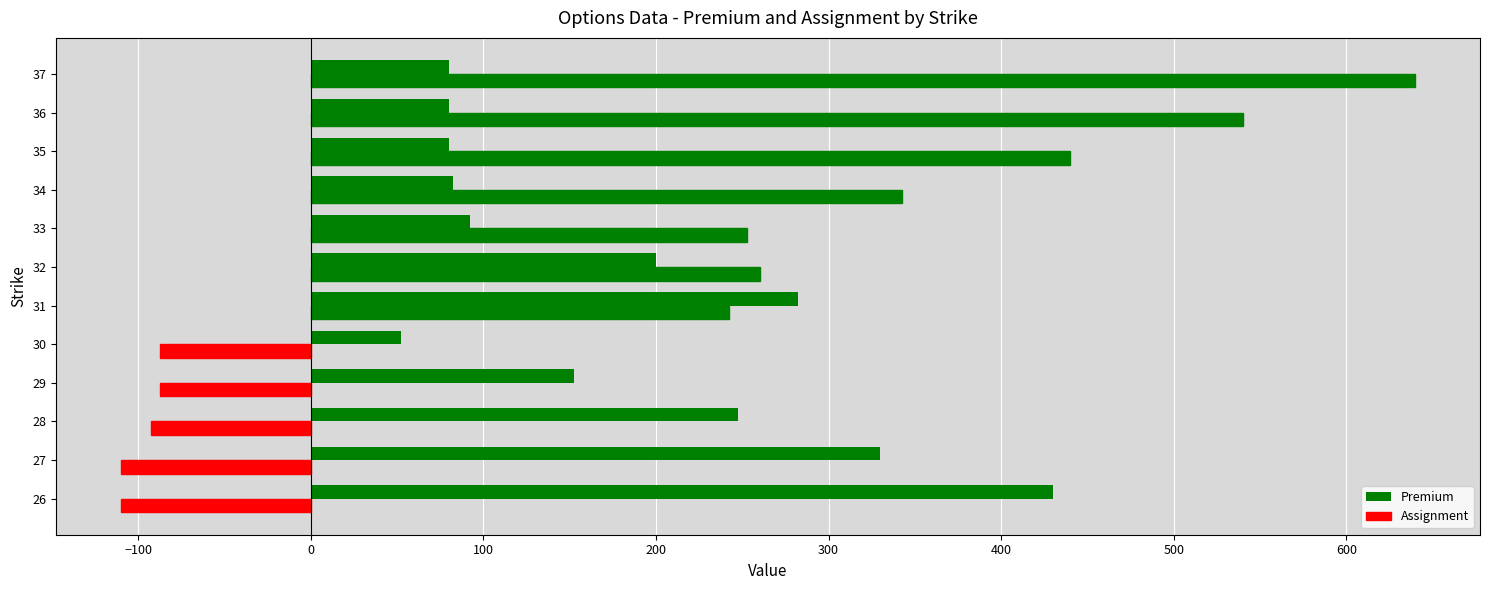

Rank the series by their maximum value, from highest to lowest.

Assignment, Premium